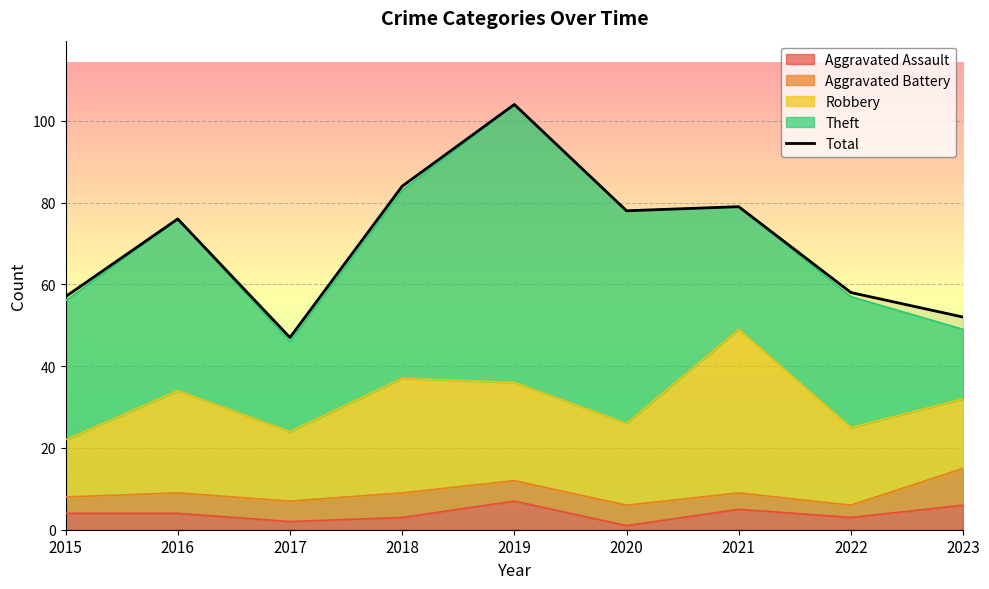

Reading left to right, transcribe all the data shown in this chart.

2015=57	2016=76	2017=47	2018=84	2019=104	2020=78	2021=79	2022=58	2023=52